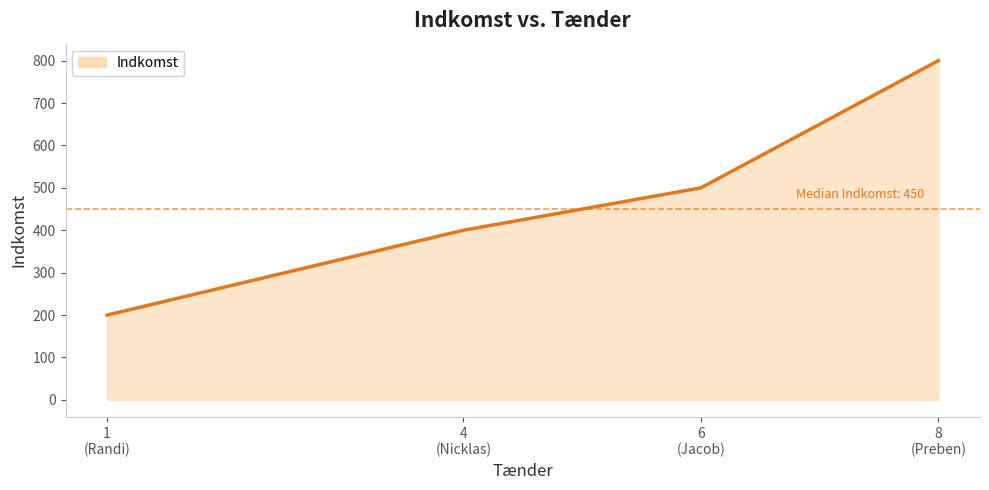

What is the greatest value displayed?

800